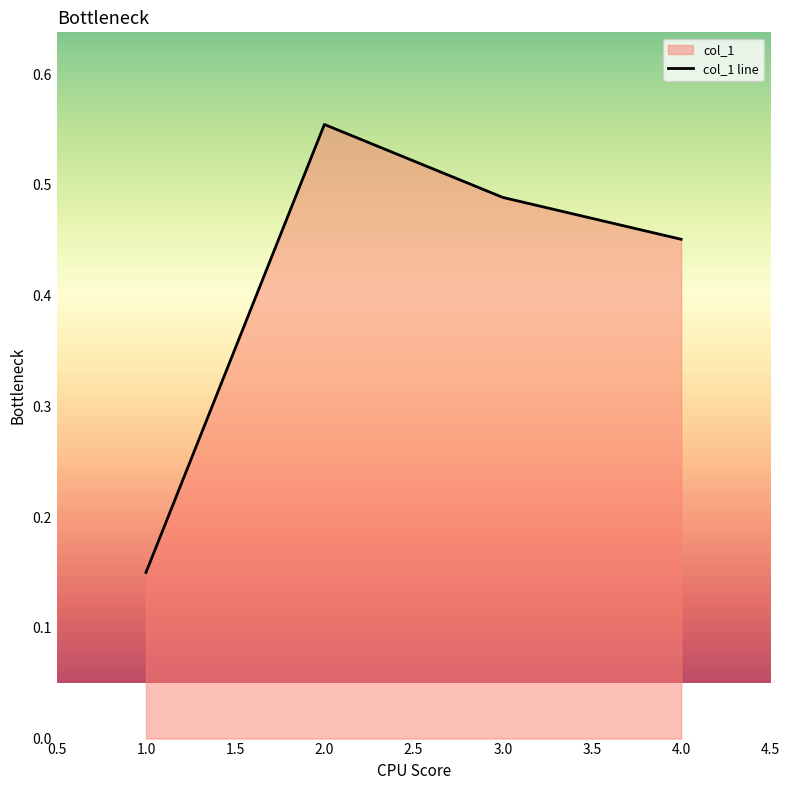

The chart shows a value of 0.9 at 2.0. True or false?

False